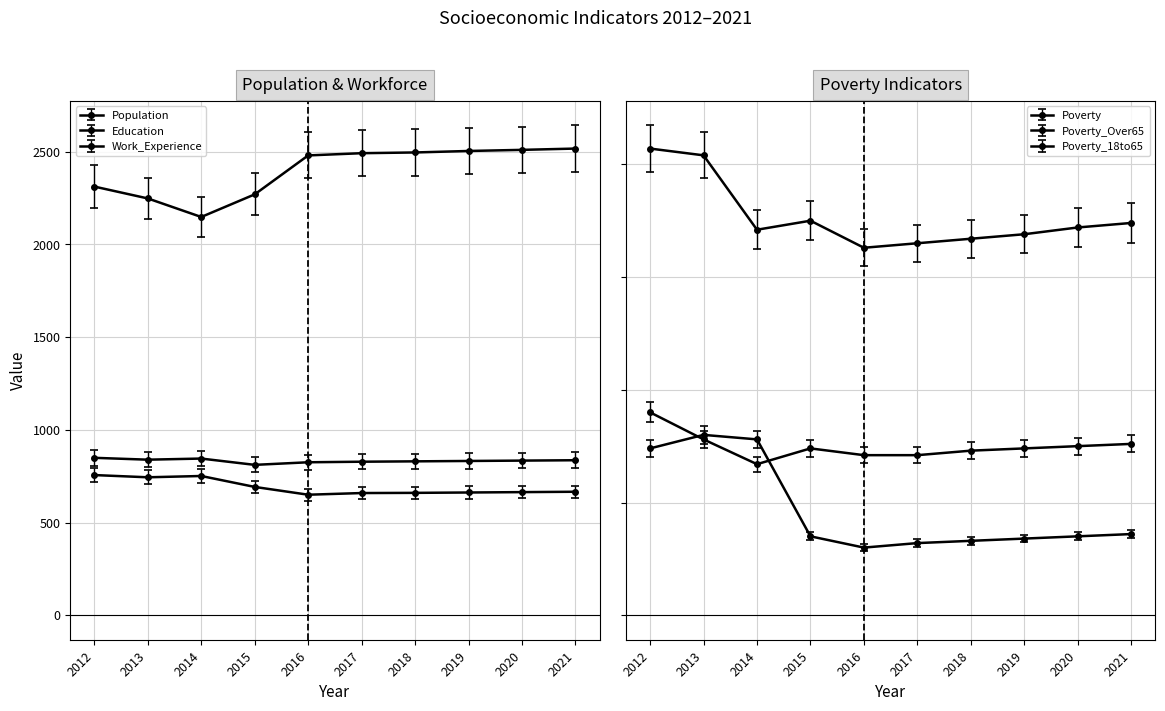

True or false: Education has more than 0 points higher than both neighbors.

True